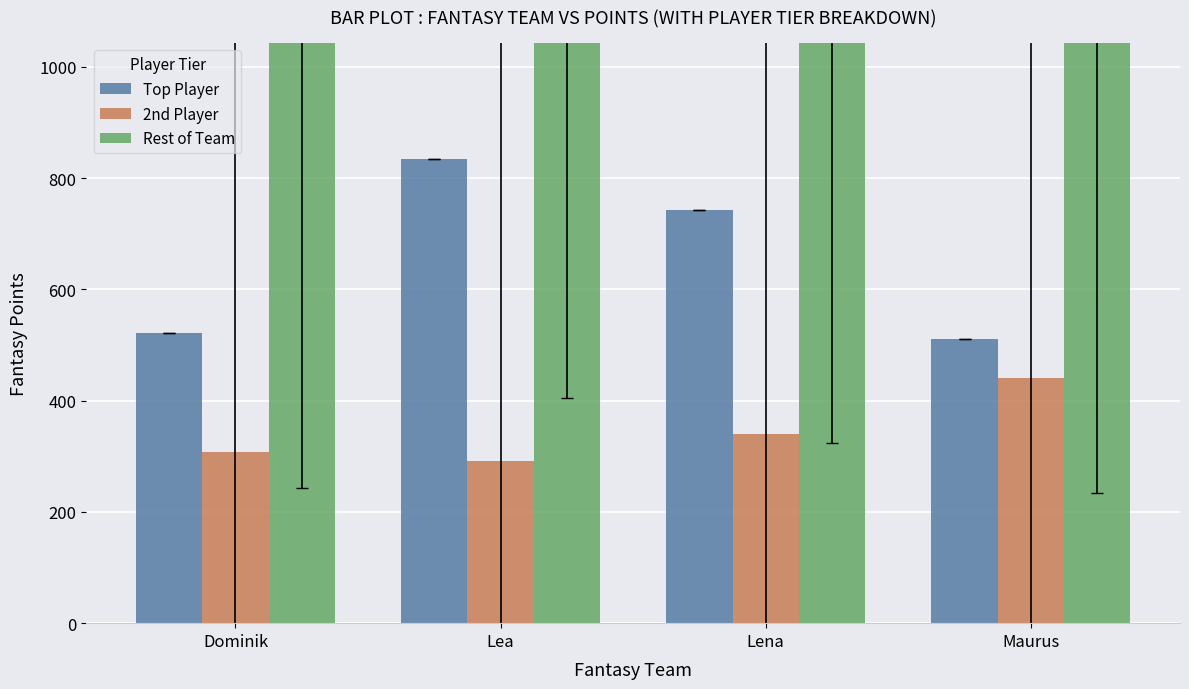

What is the label of the 4th bar from the left?

Maurus